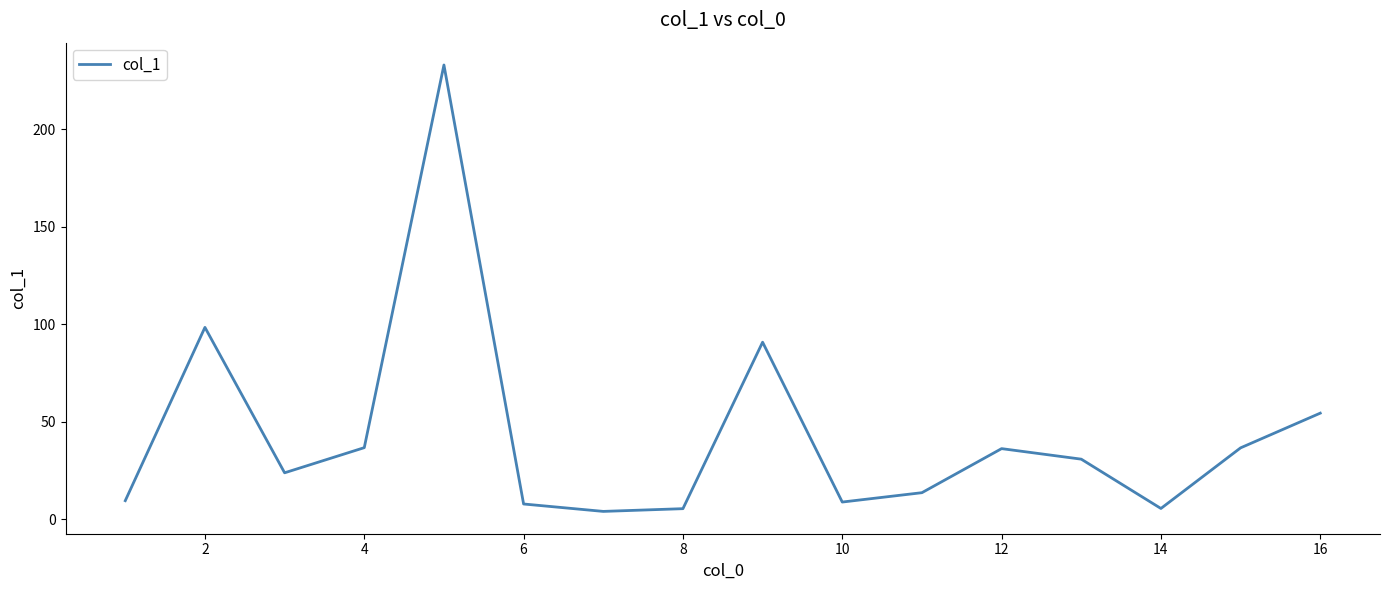

What is the difference between the maximum and minimum values?

229.0